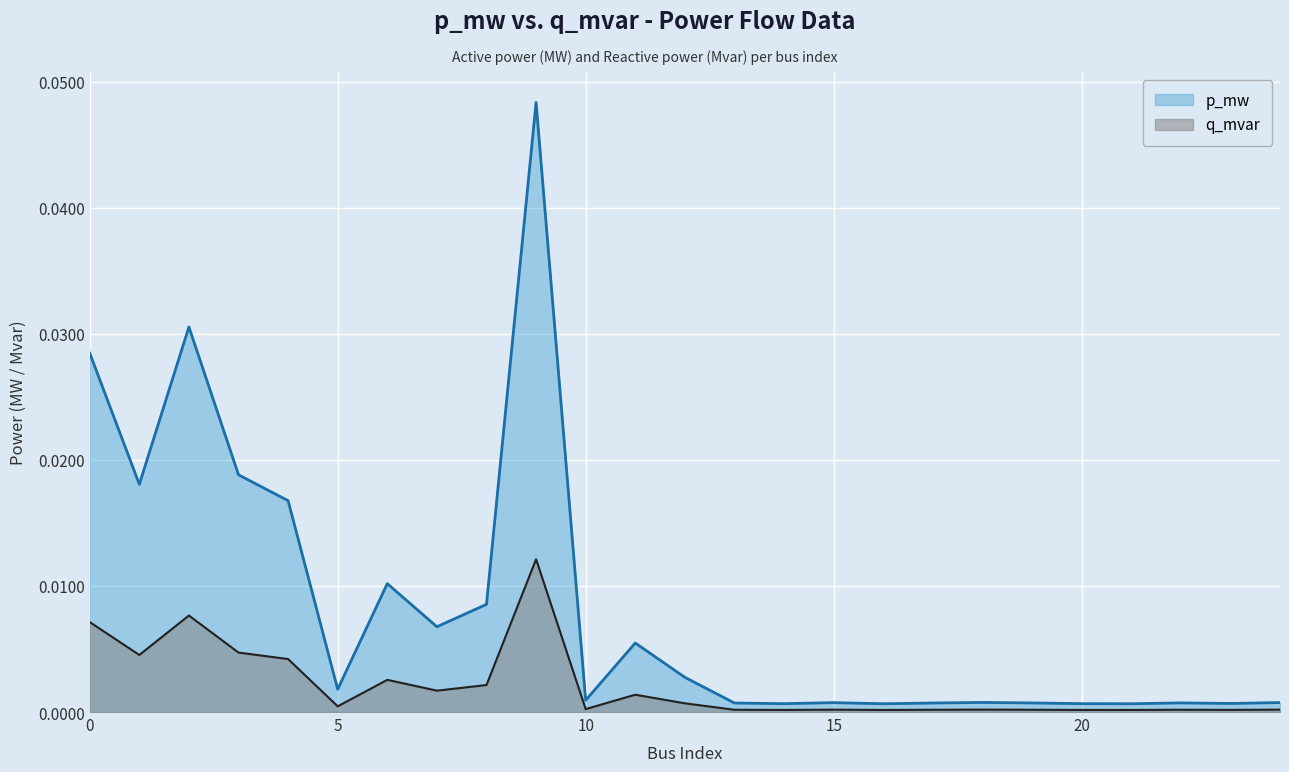

At which category is the sum across all series the highest?

9